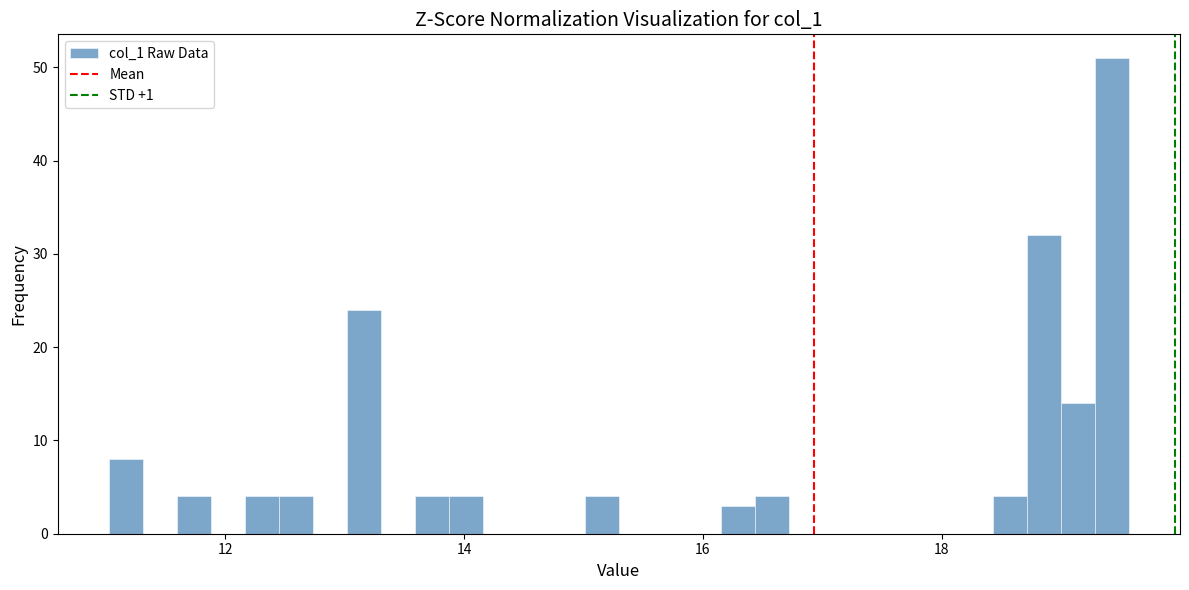

Read against the x-axis, roughly where is the centre of the tallest bar?

19.4